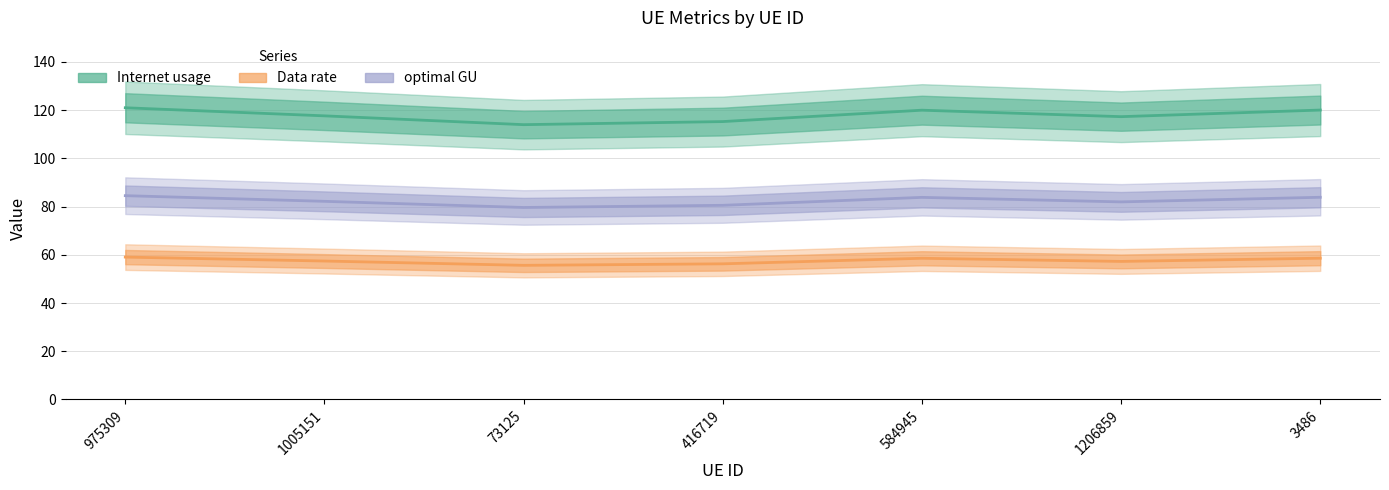

What is the difference between the second highest and minimum values in the optimal GU series?

4.2